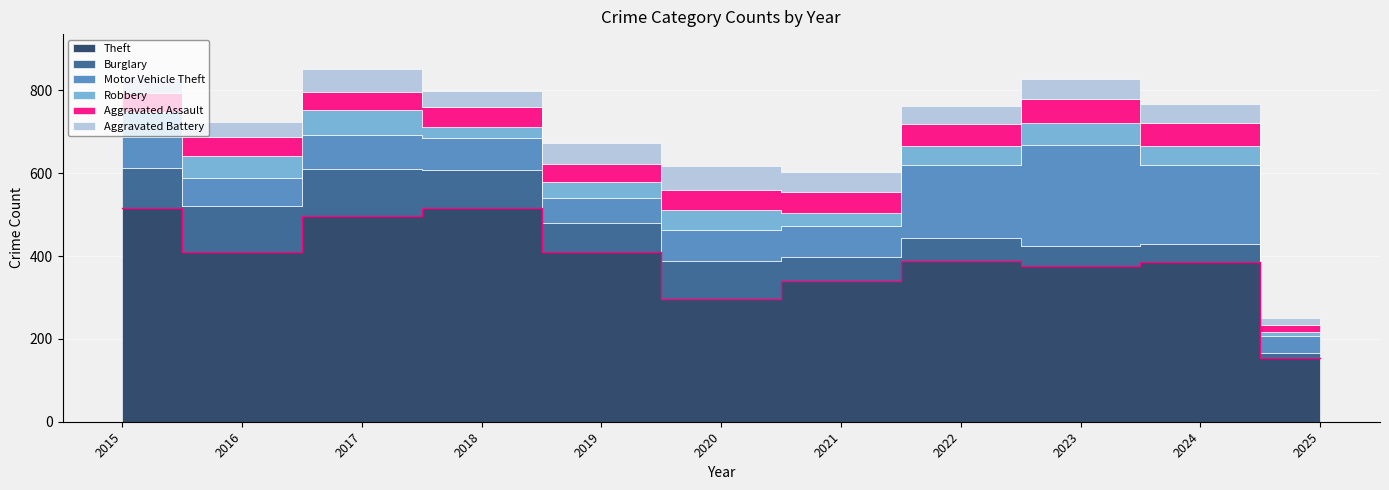

What is the difference between the highest and lowest values at 2016?

372